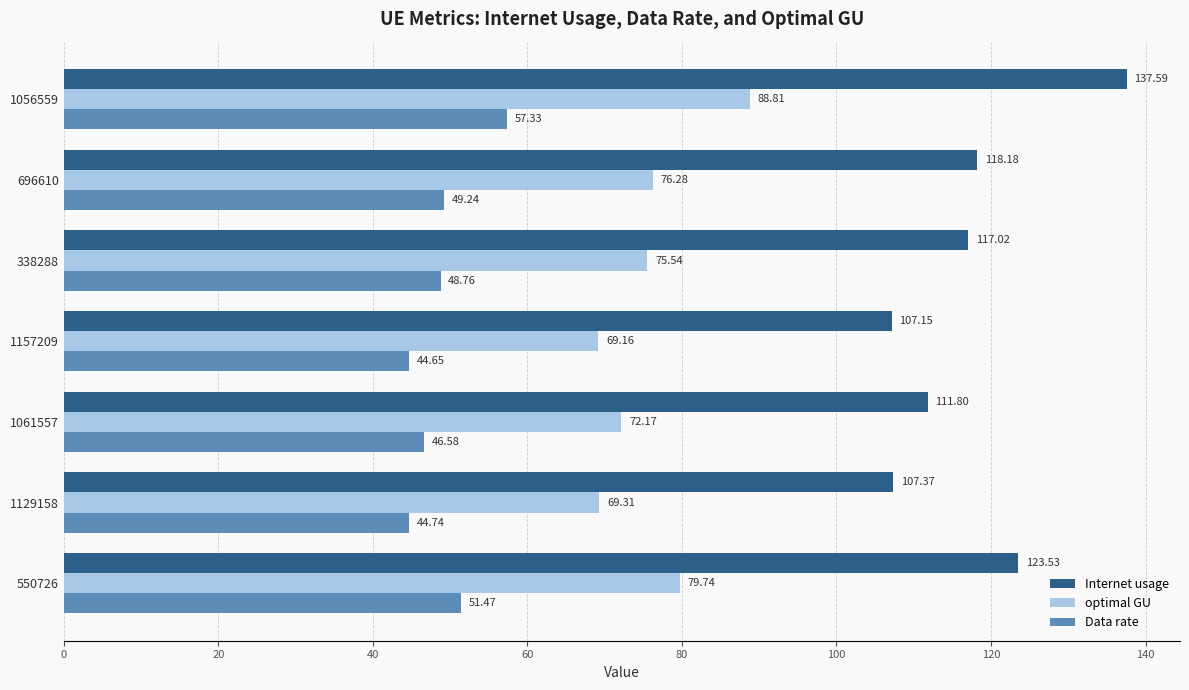

At how many categories does at least one series exceed 98?

7